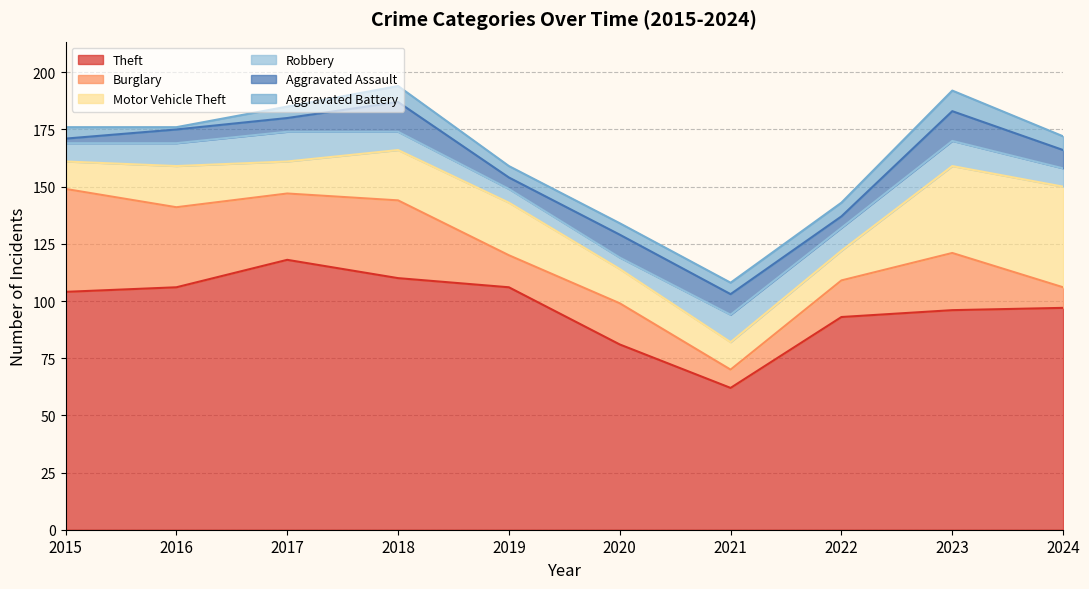

The value of Motor Vehicle Theft at 2017 is 14. True or false?

True